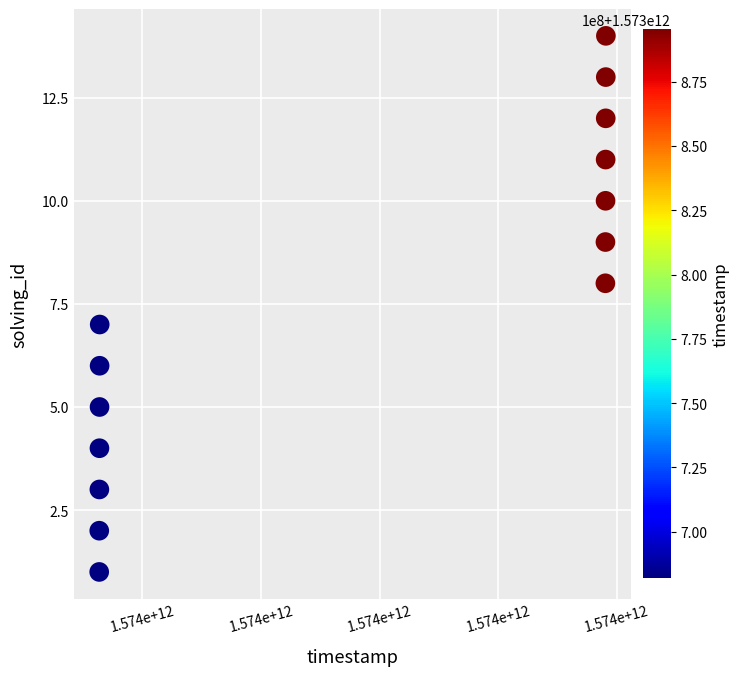

What is the range of Y values (max minus min)?

13